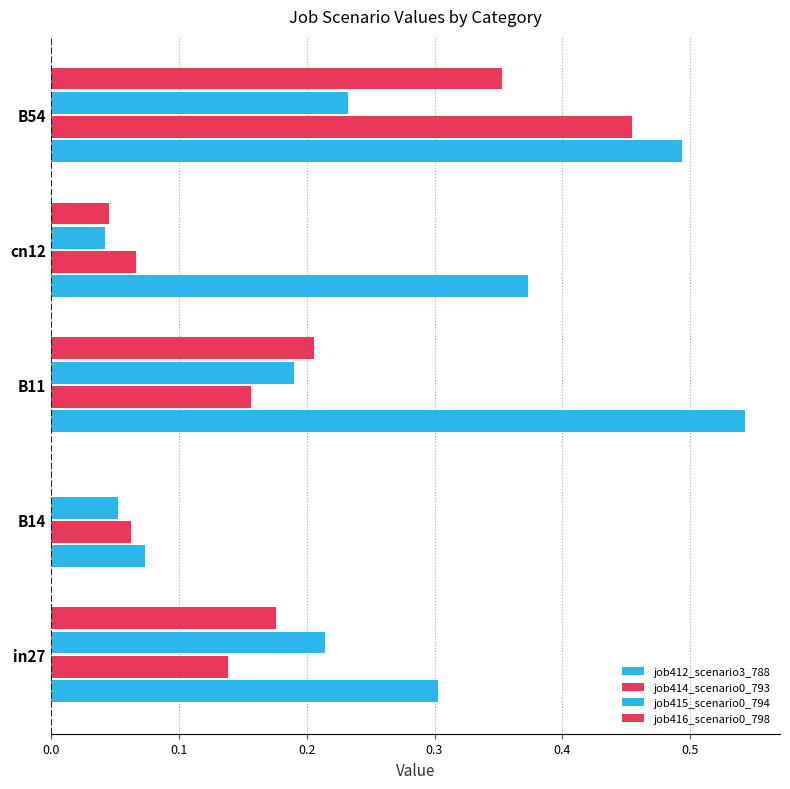

How many series are shown in this chart?

4